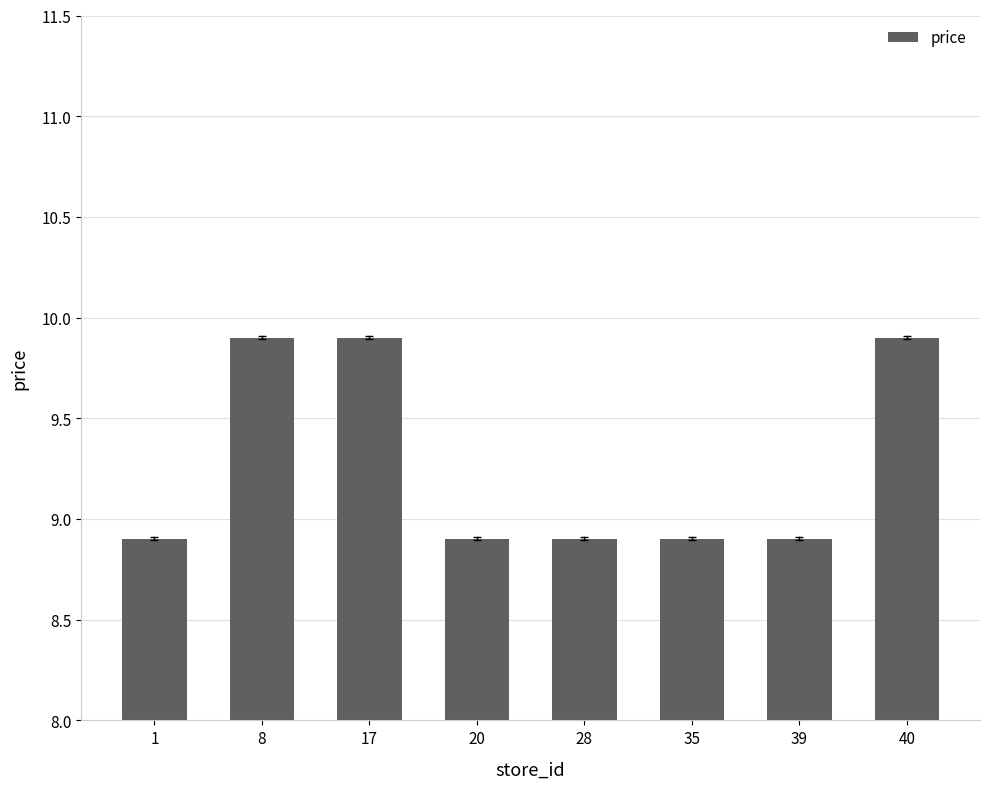

Which has a higher value, 35 or 8?

8